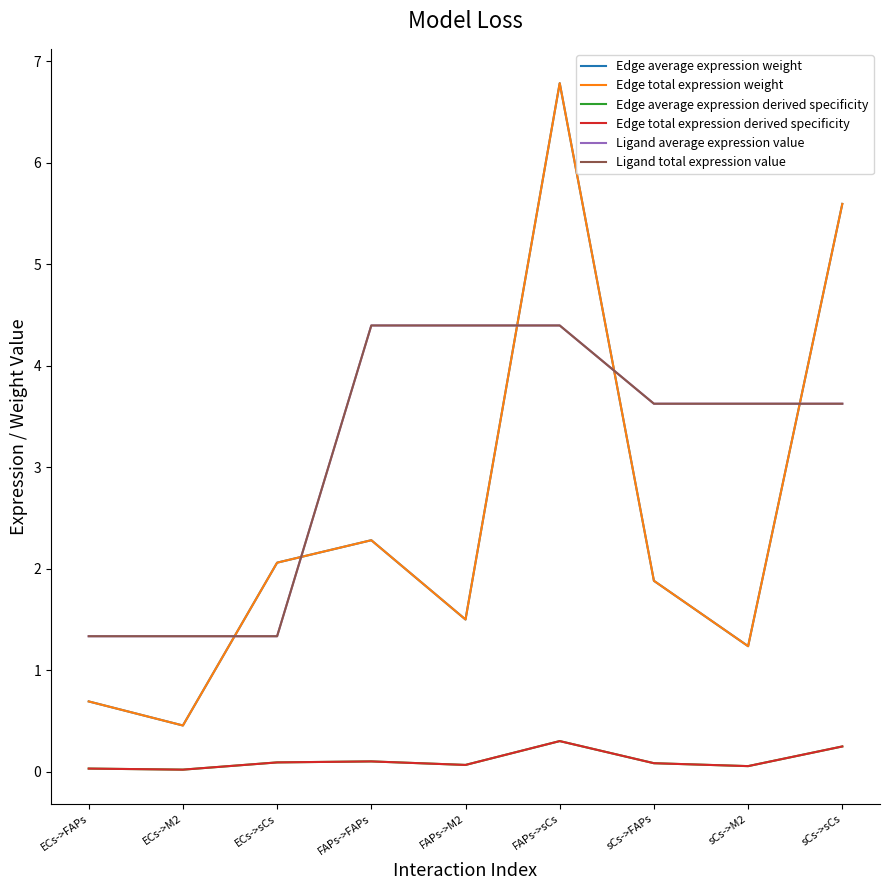

Does the chart display data point markers on the line(s)?

No